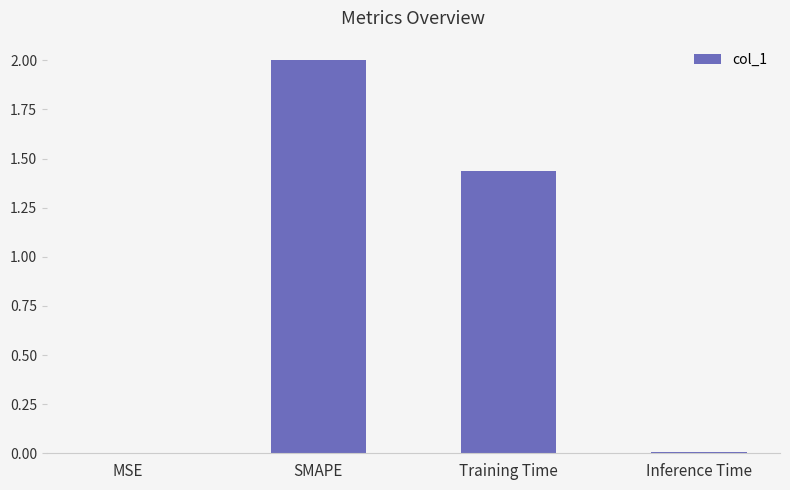

Are the bars horizontal?

No